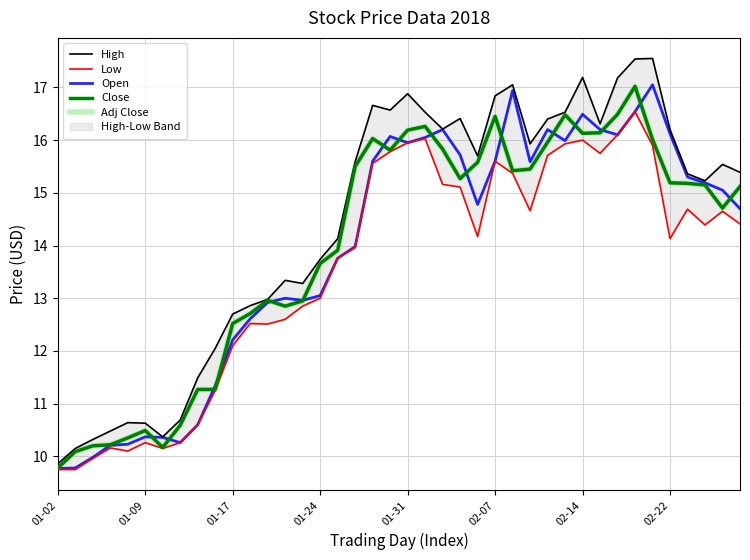

At which category is the sum across all series the highest?

33